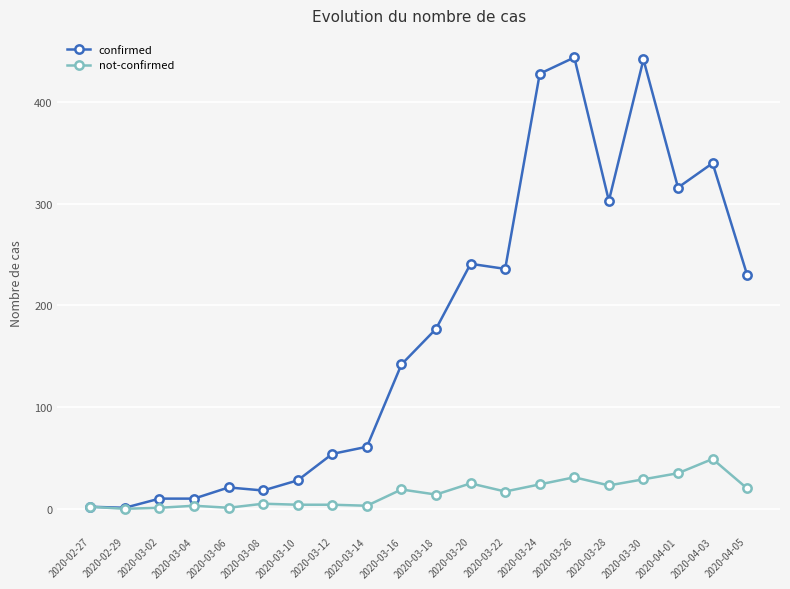

What are all the series names shown in the legend?

confirmed, not-confirmed